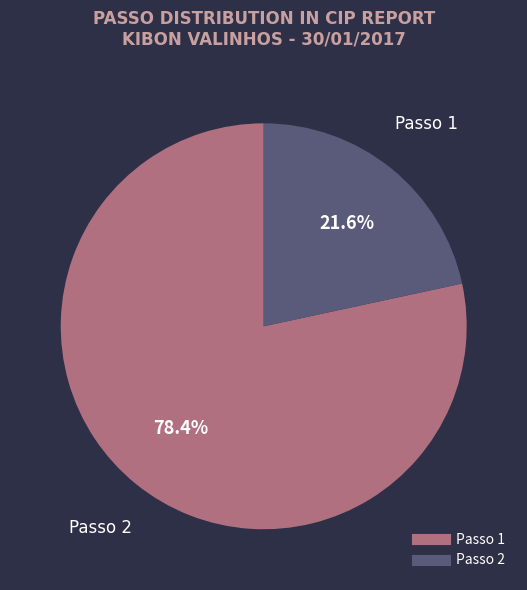

To the nearest percent, what is the difference between the largest and smallest slice percentages?

57%